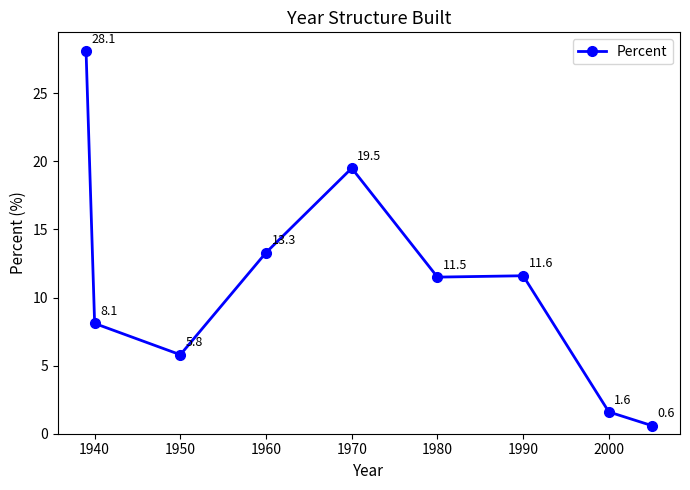

True or false: the data shows 2.5 at 1990.

False